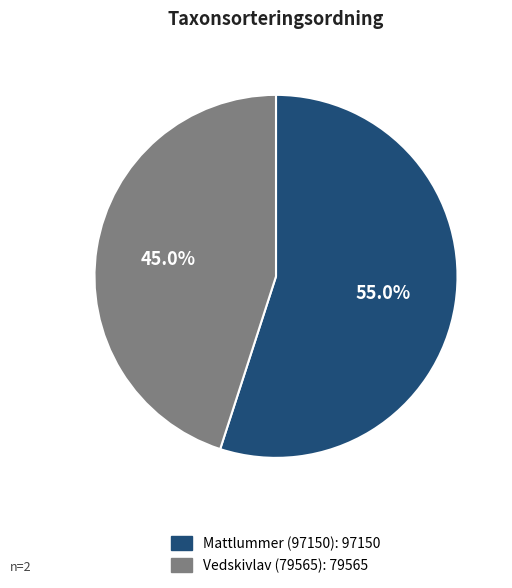

Rank the categories by value from lowest to highest.

Vedskivlav (79565), Mattlummer (97150)